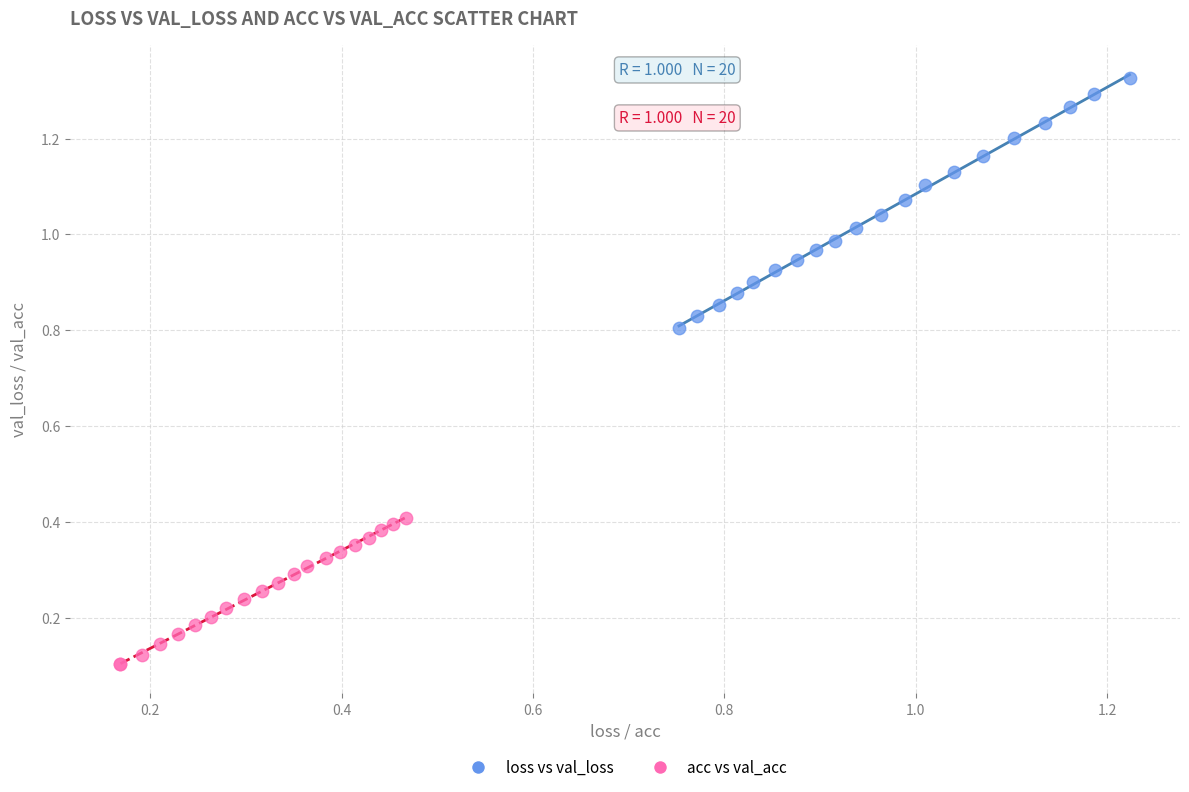

Which series has the largest Y range (max minus min)?

loss vs val_loss